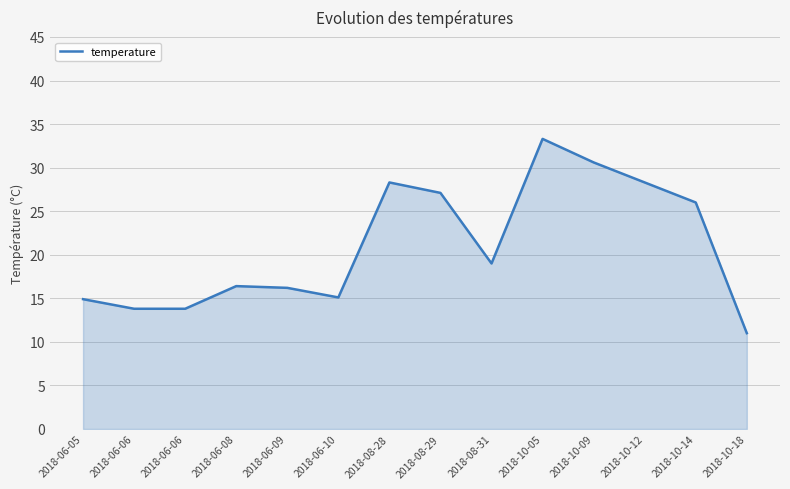

Approximately how many times larger is the value at 2018-06-05 compared to 2018-10-05?

0.4